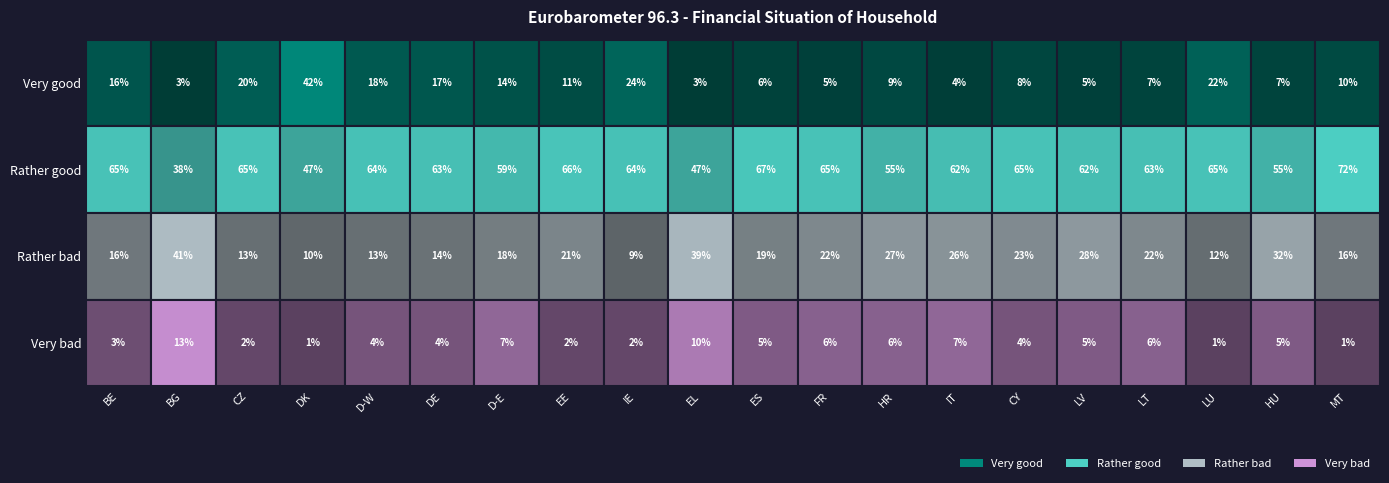

Rank the series by their maximum value, from highest to lowest.

Rather good, Very good, Rather bad, Very bad